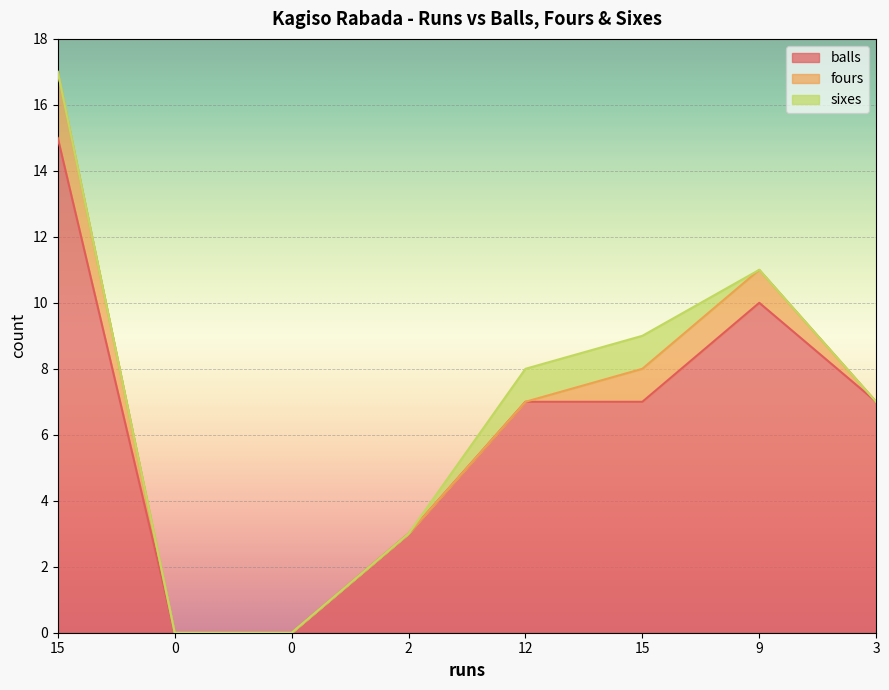

Between 0 and 9, which series saw the biggest shift?

balls